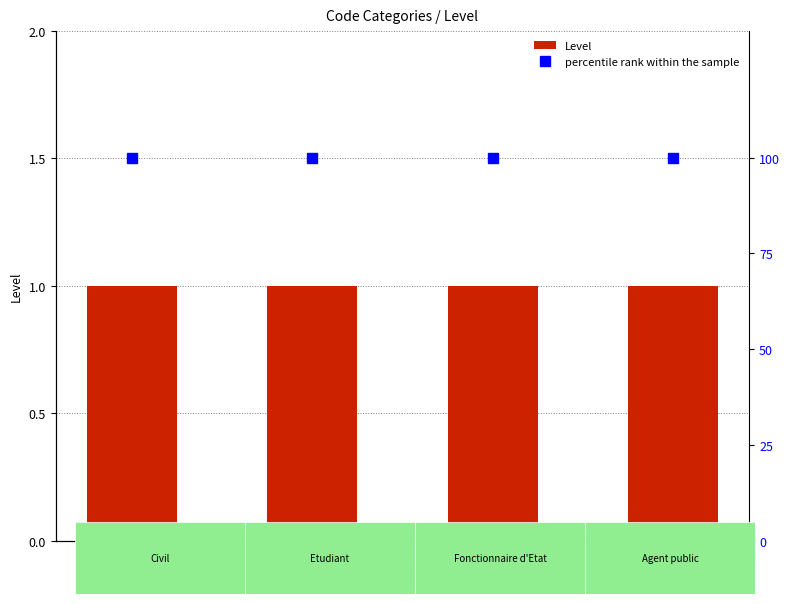

The value of Level at M is 1. True or false?

True